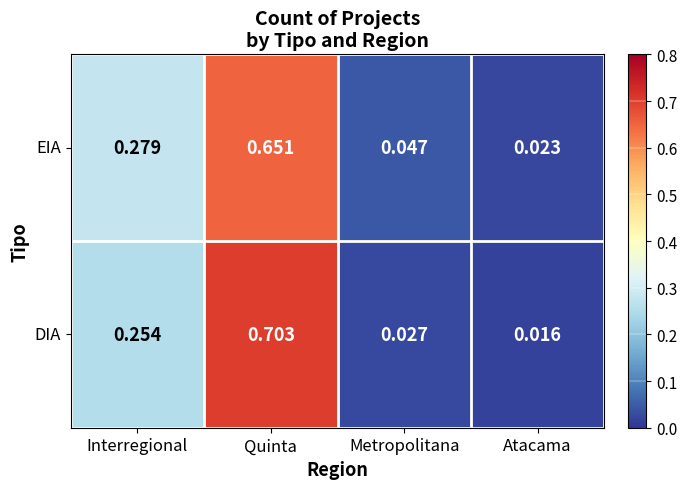

At which category is the sum across all series the highest?

Quinta